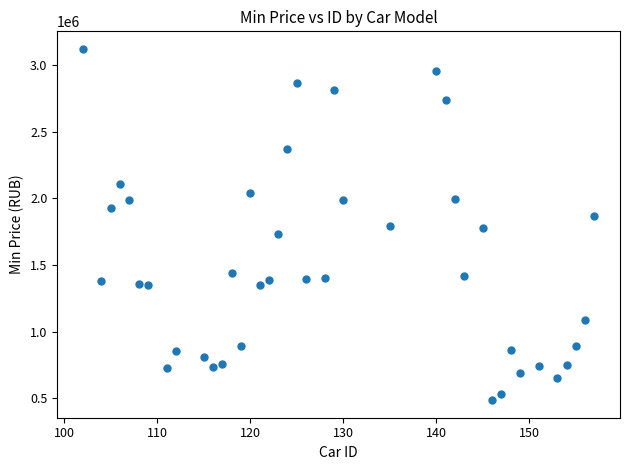

What is the range of Y values (max minus min)?

2632000